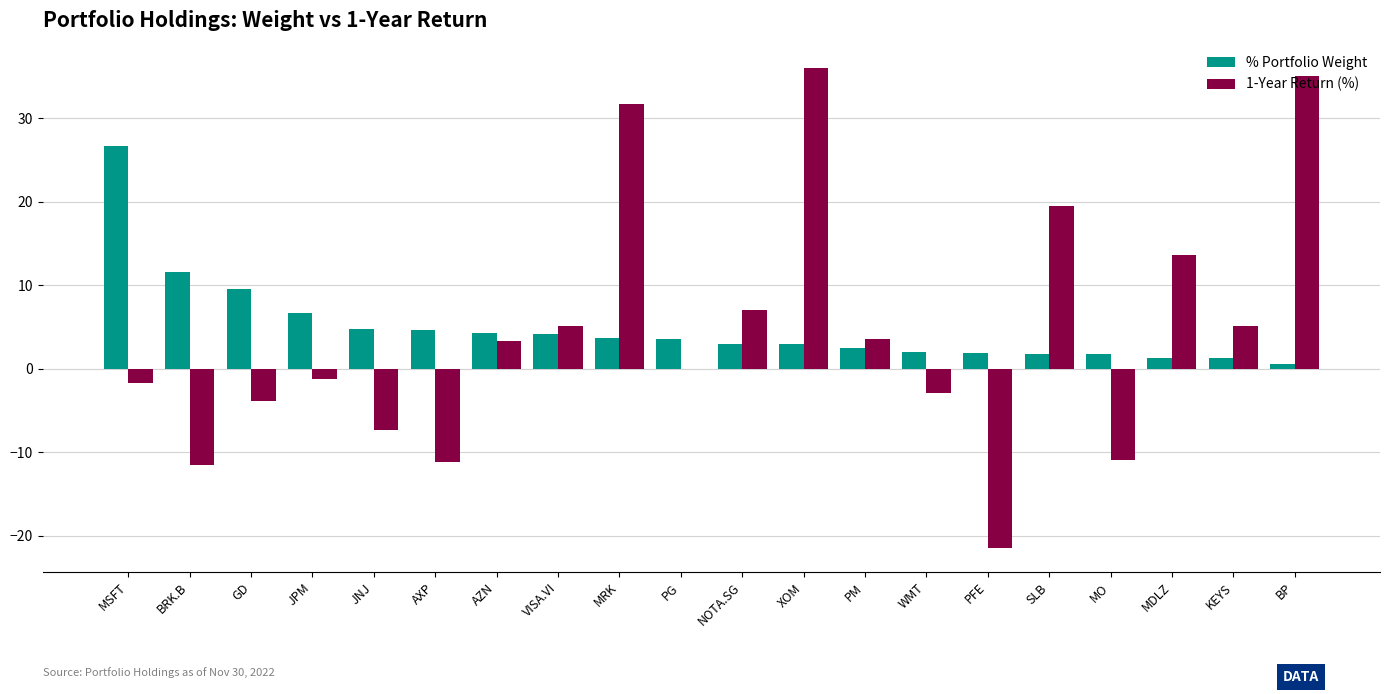

The 1-Year Return (%) series shows 35.0 at BP. True or false?

True